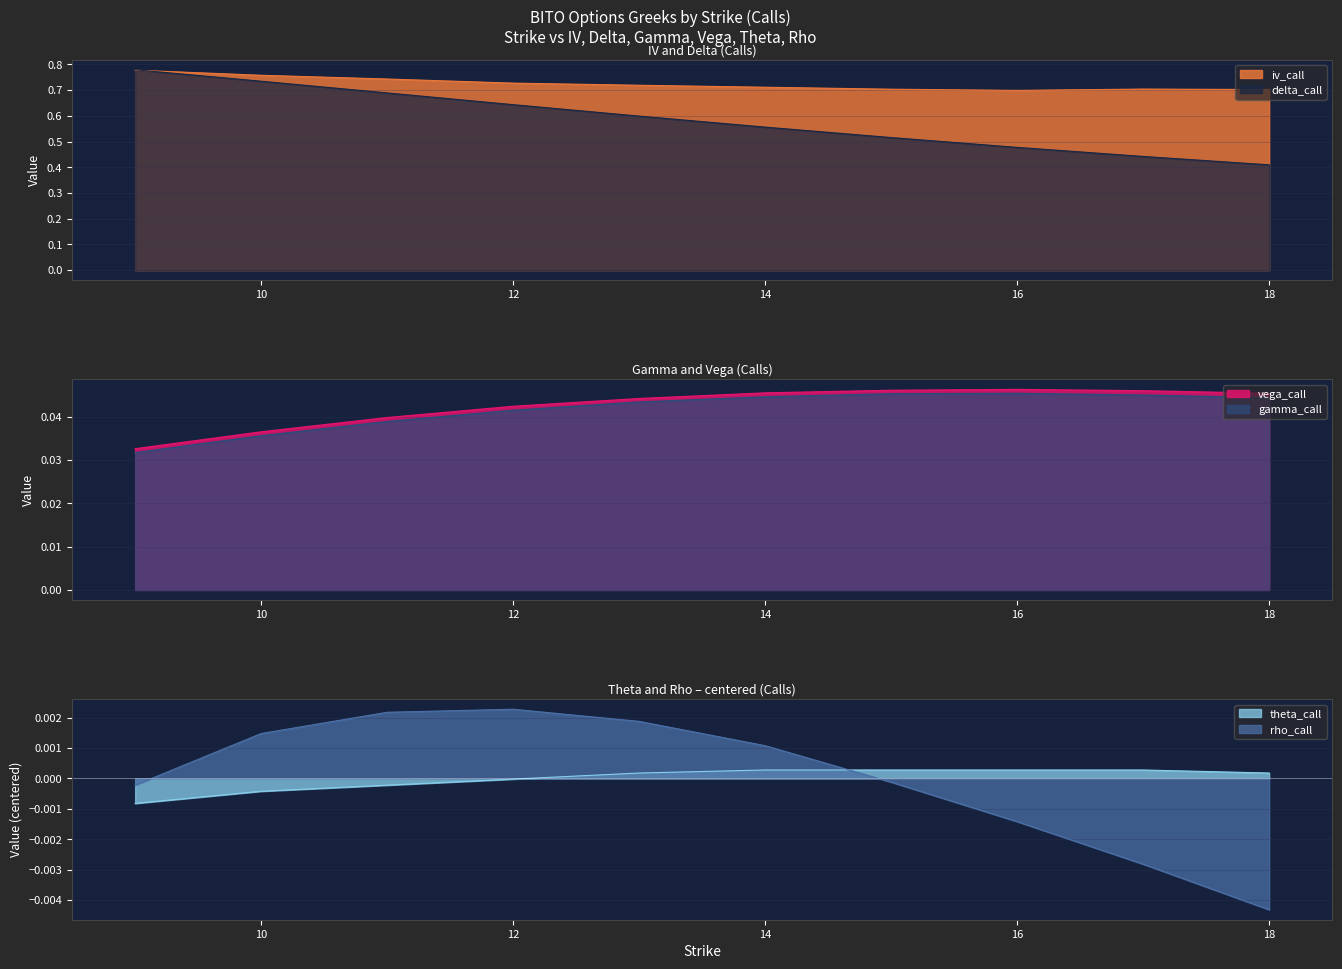

How many lines are shown in the chart?

6